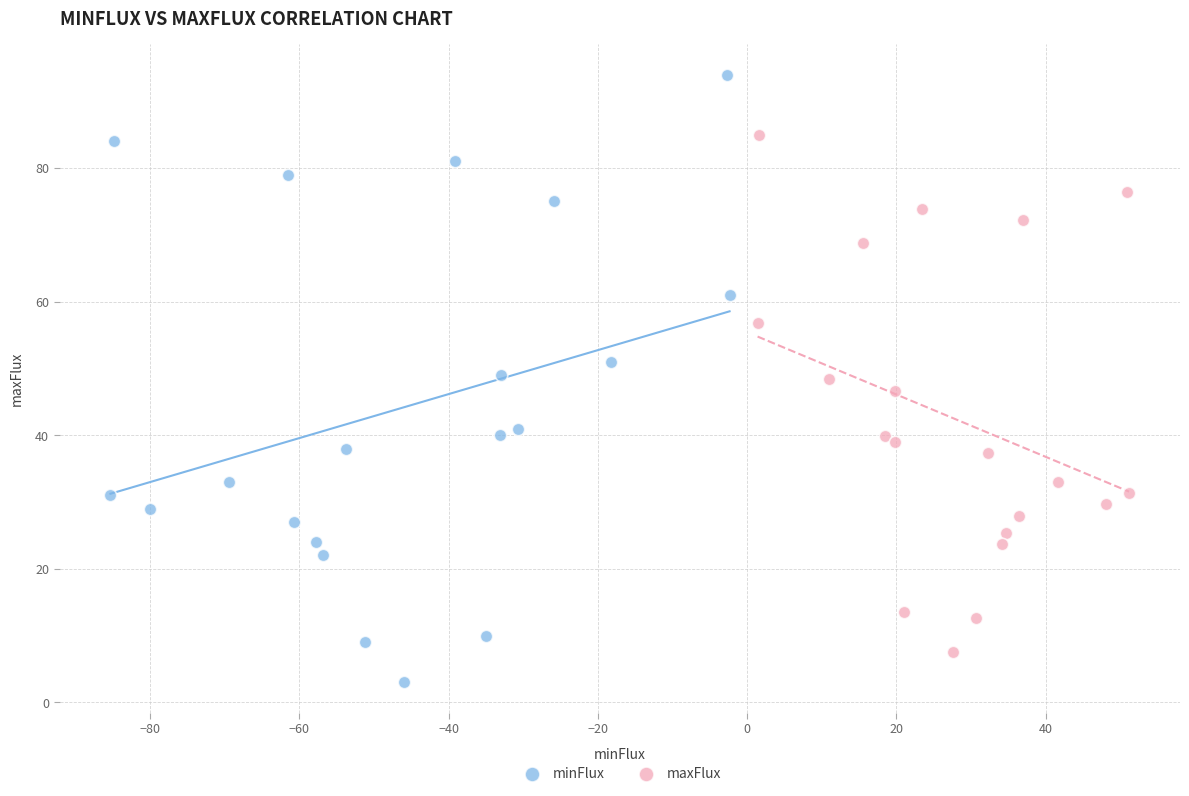

Which series has the widest spread of Y values?

minFlux